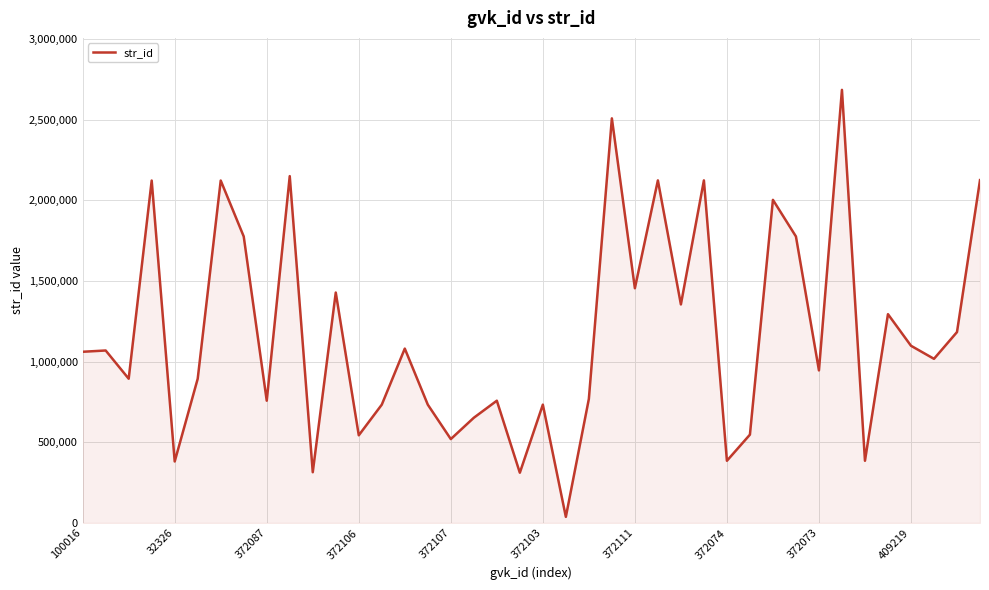

What is the greatest value displayed?

2685509